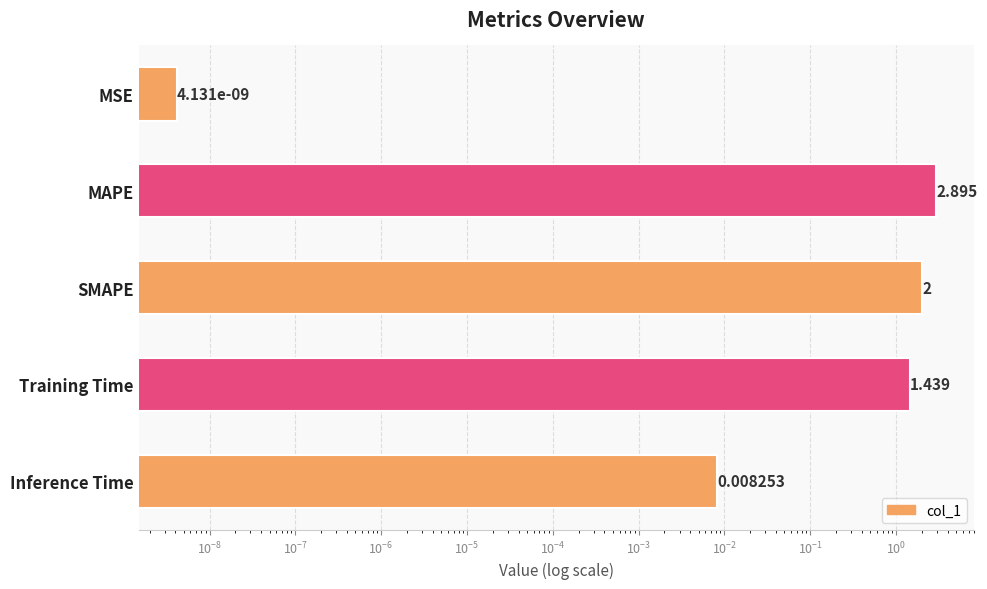

What is the change in value from MSE to SMAPE?

+2.0